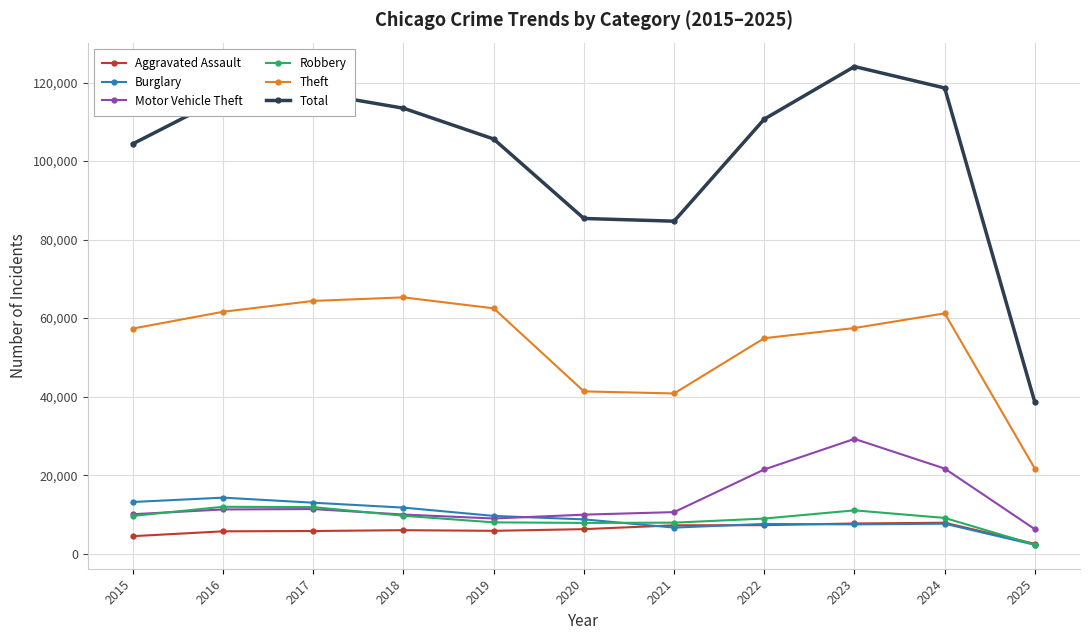

True or false: Burglary has more than 0 points higher than both neighbors.

True